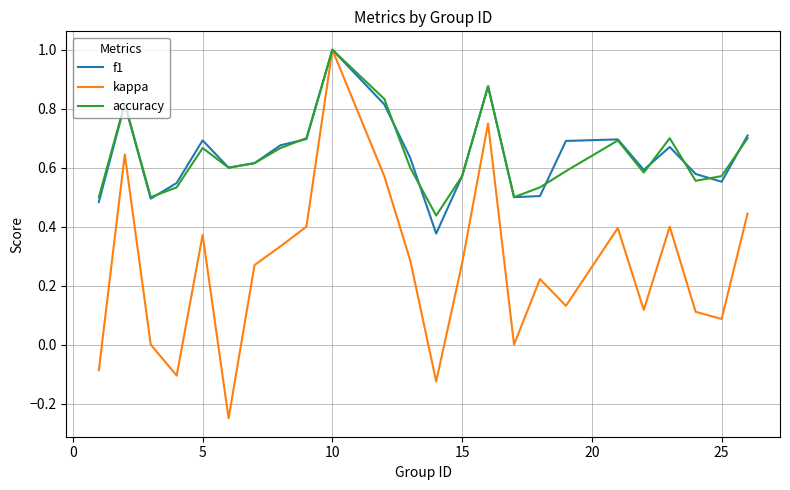

What is the greatest value displayed?

1.0